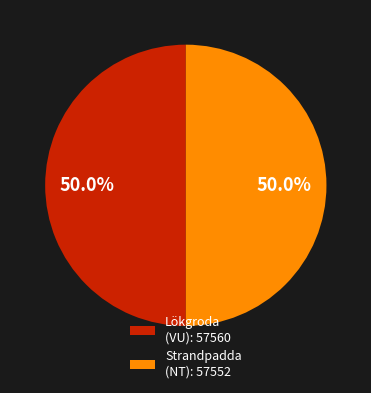

Is it true that Lökgroda (VU) is 50% of the pie?

True